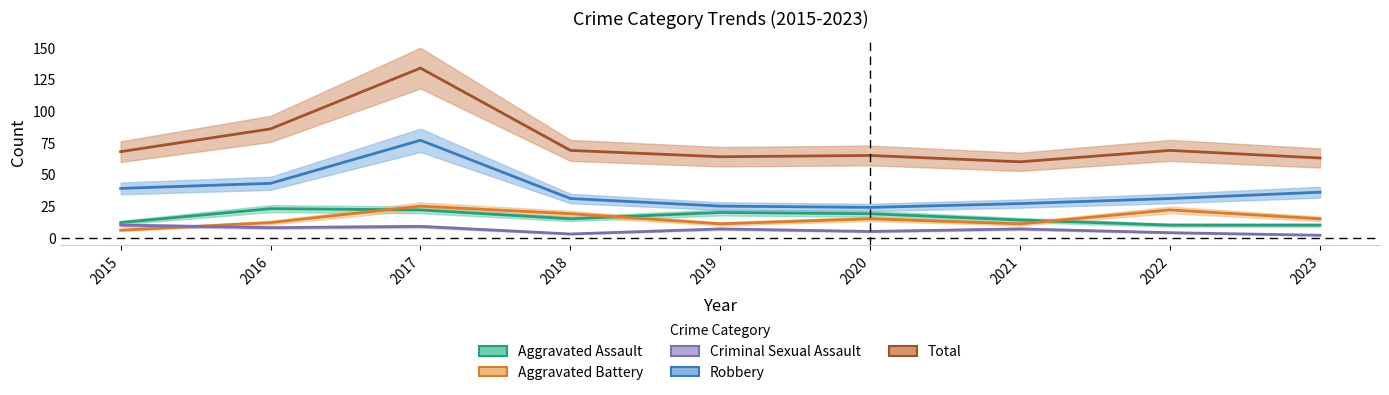

Does the chart have visible grid lines?

No